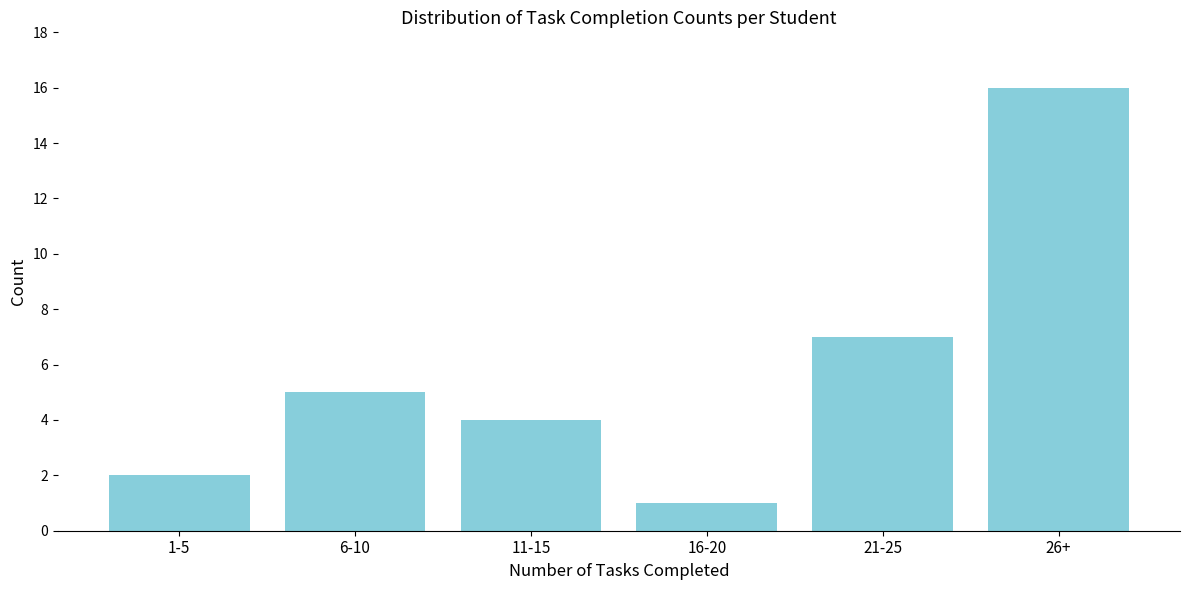

Reading right to left, extract all data points from this chart.

16	7	1	4	5	2